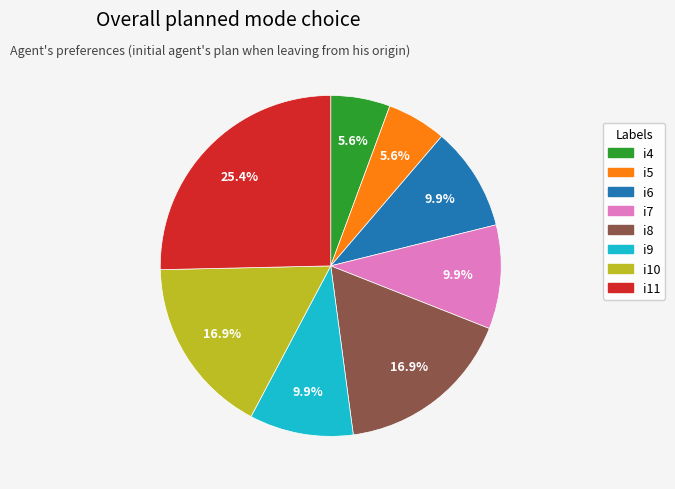

To the nearest percent, what is the average slice percentage?

12%